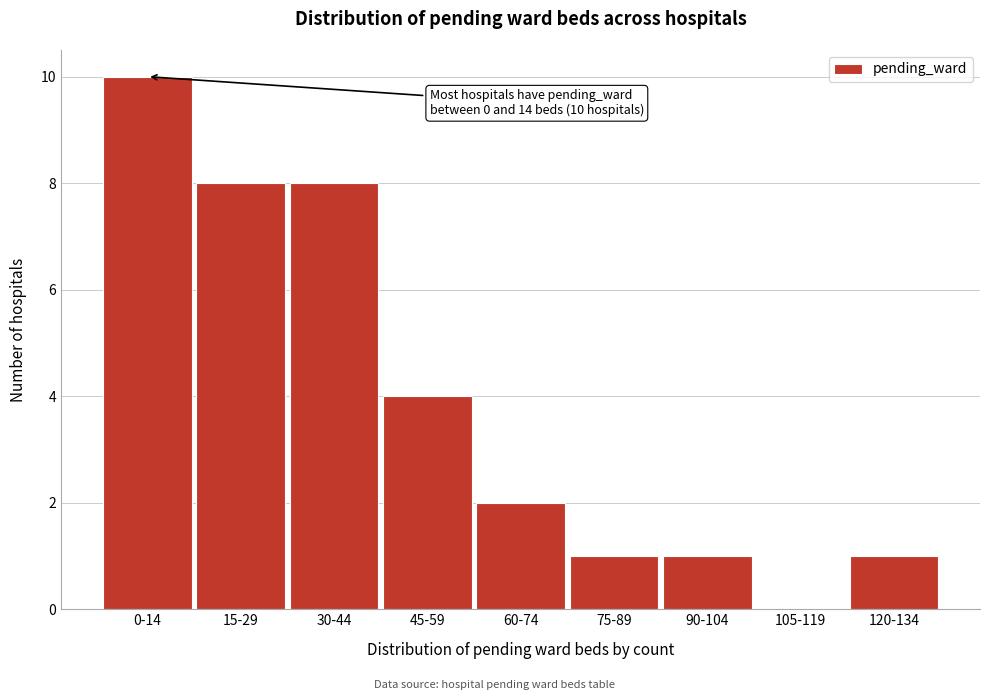

Reading left to right, list all the values displayed in this chart.

0-14=10	15-29=8	30-44=8	45-59=4	60-74=2	75-89=1	90-104=1	105-119=0	120-134=1